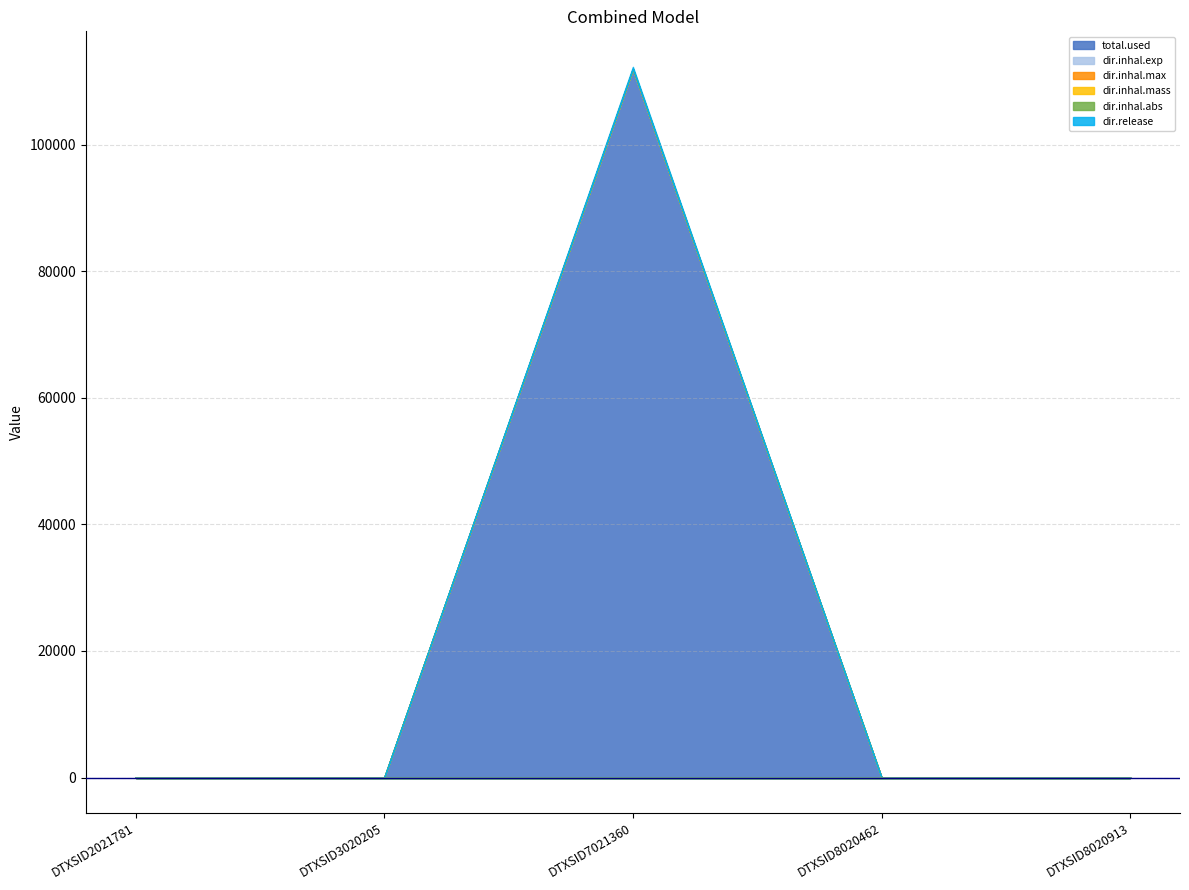

What are all the series names shown in the legend?

total.used, dir.inhal.exp, dir.inhal.max, dir.inhal.mass, dir.inhal.abs, dir.release